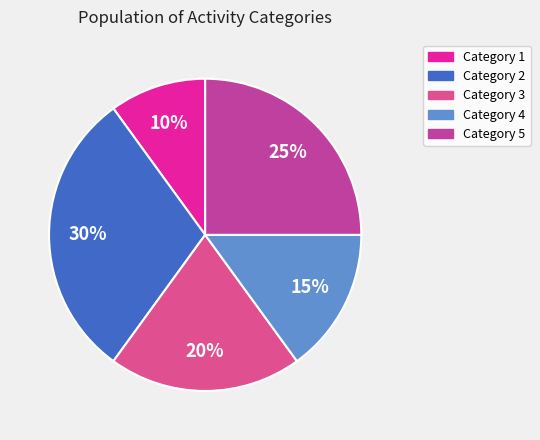

To the nearest percent, what portion does Category 5 represent?

25%